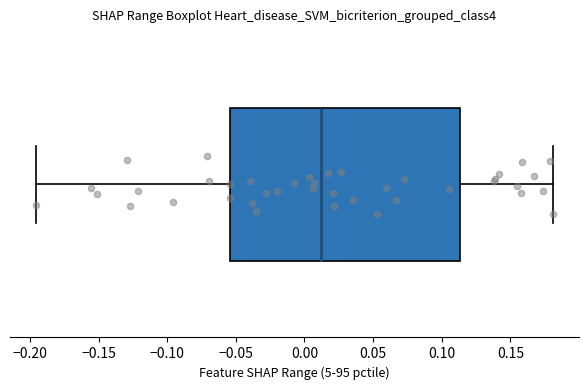

Where does the left whisker of the box end on the x-axis? The values are not printed on the chart, so give them approximately, as read against the axis.

-0.195